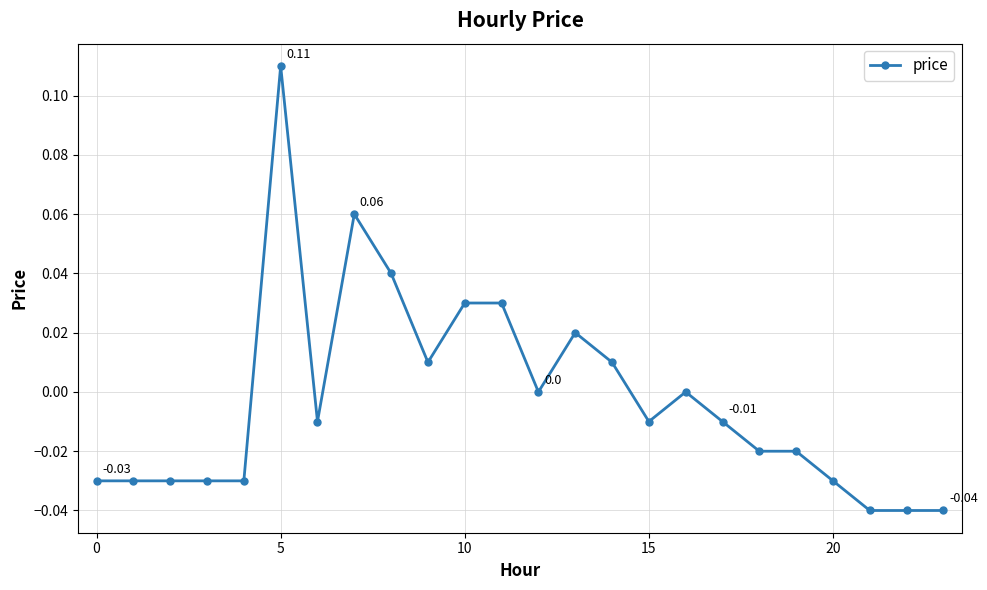

True or false: the data has more than 0 interior local peaks.

True